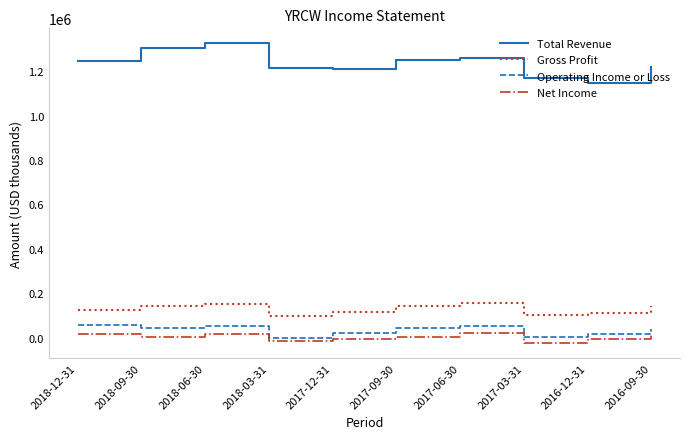

Rank the series at 2017-06-30 from highest to lowest value.

Total Revenue, Gross Profit, Operating Income or Loss, Net Income